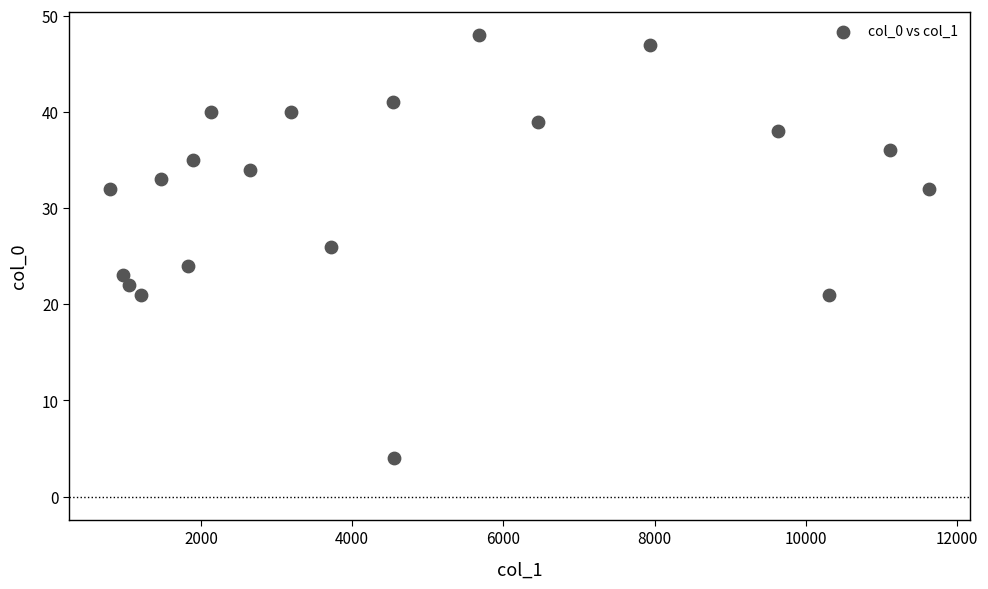

What is the range of Y values (max minus min)?

44